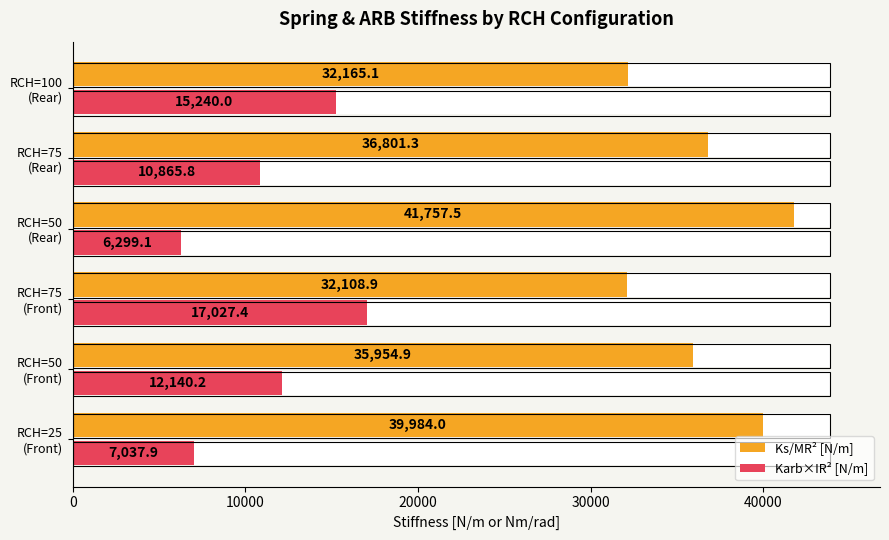

Which series has the largest range (max minus min)?

Karb×IR² [N/m]